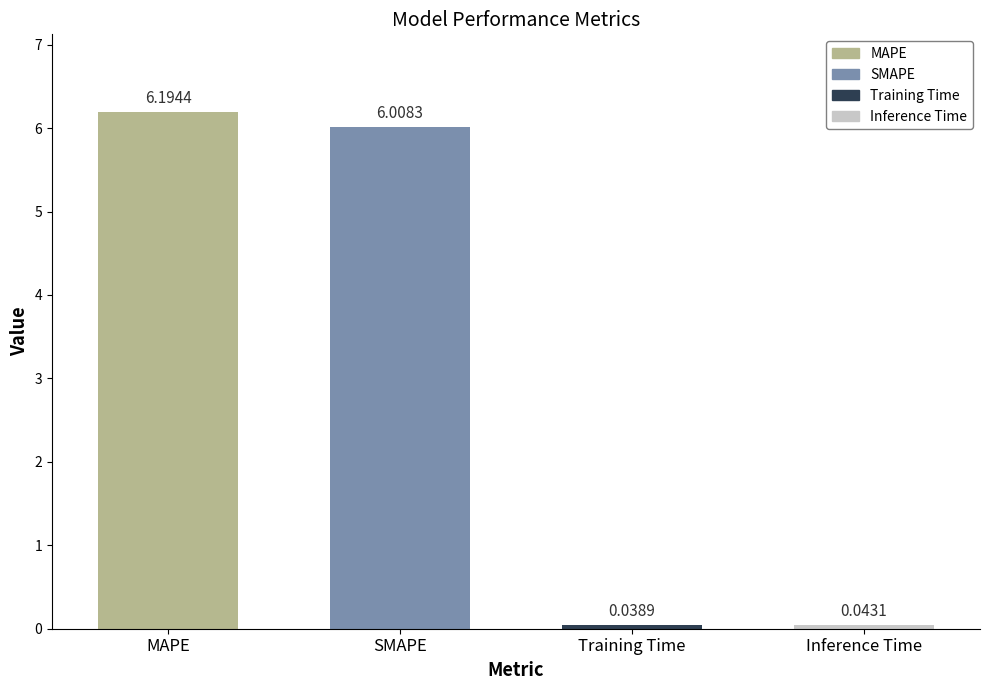

Which label corresponds to the smallest value in the chart?

Training Time